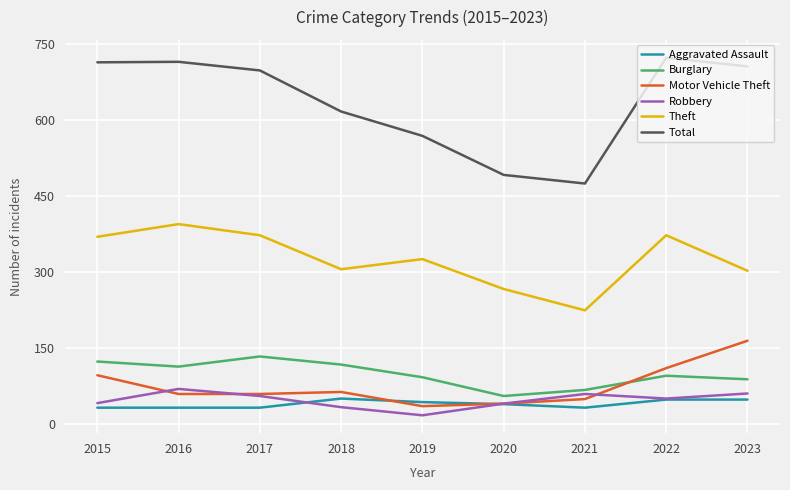

True or false: Aggravated Assault and Total intersect in this chart.

False